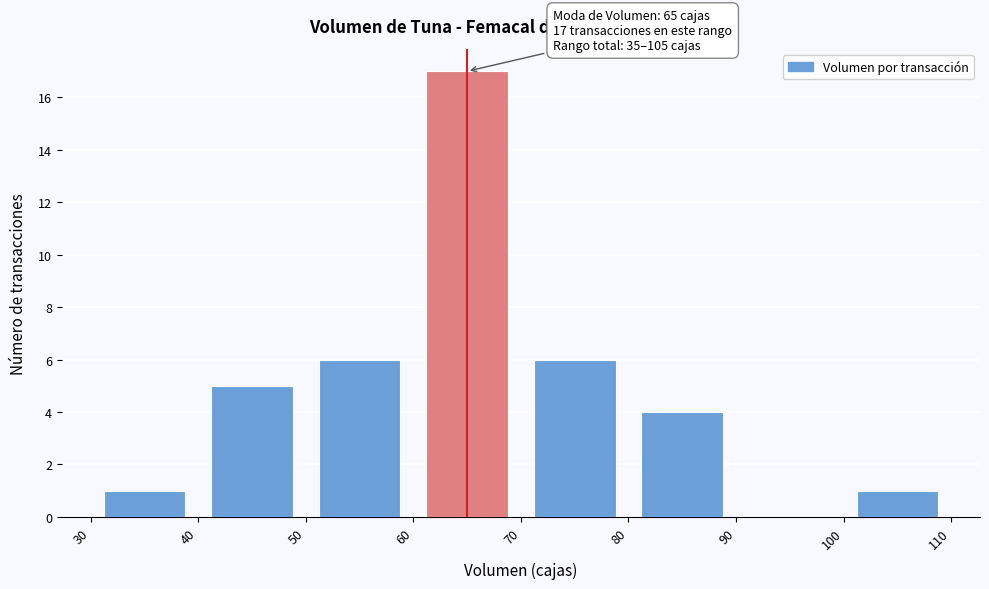

Which range on the x-axis has the tallest bar?

60 to 70